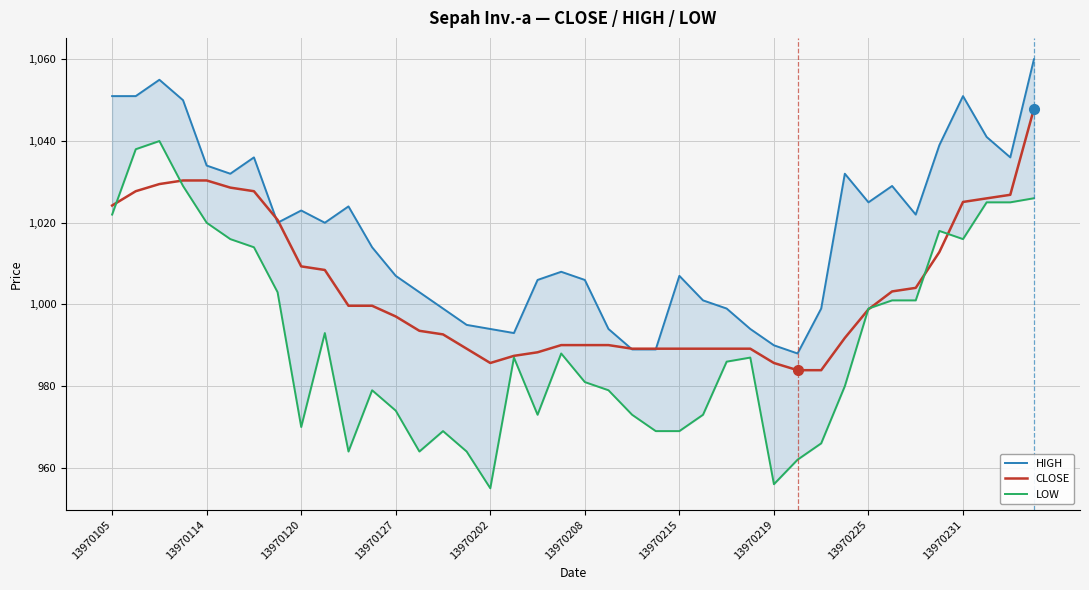

What is the spread (max minus min) of values at 35?

26.2